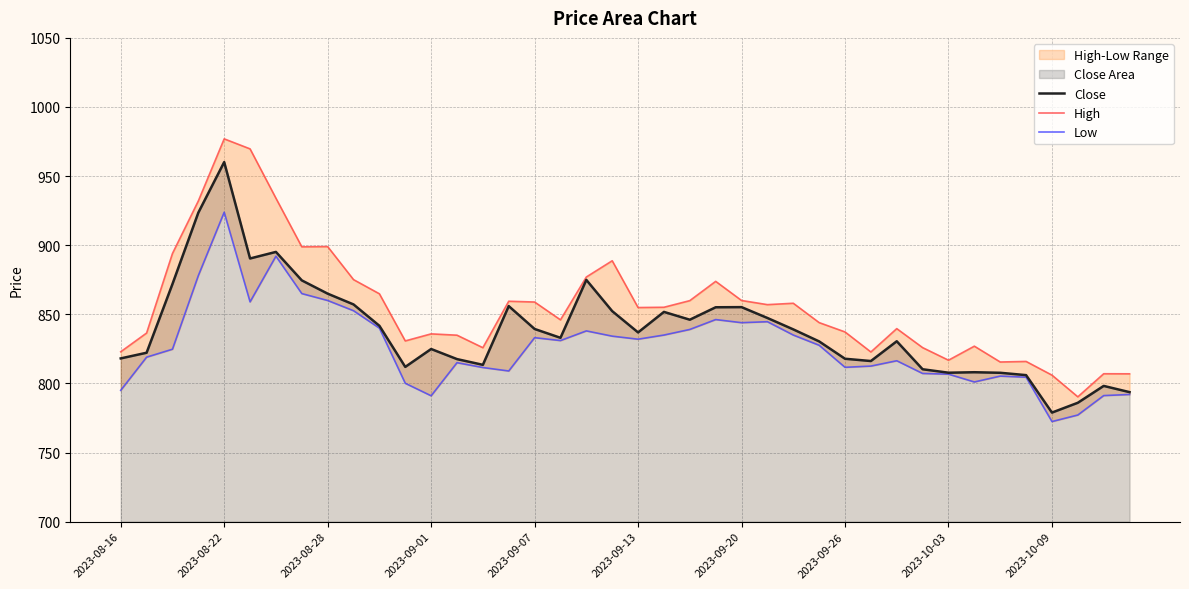

What is the difference between the High values at 2023-10-03 and 23?

25.2